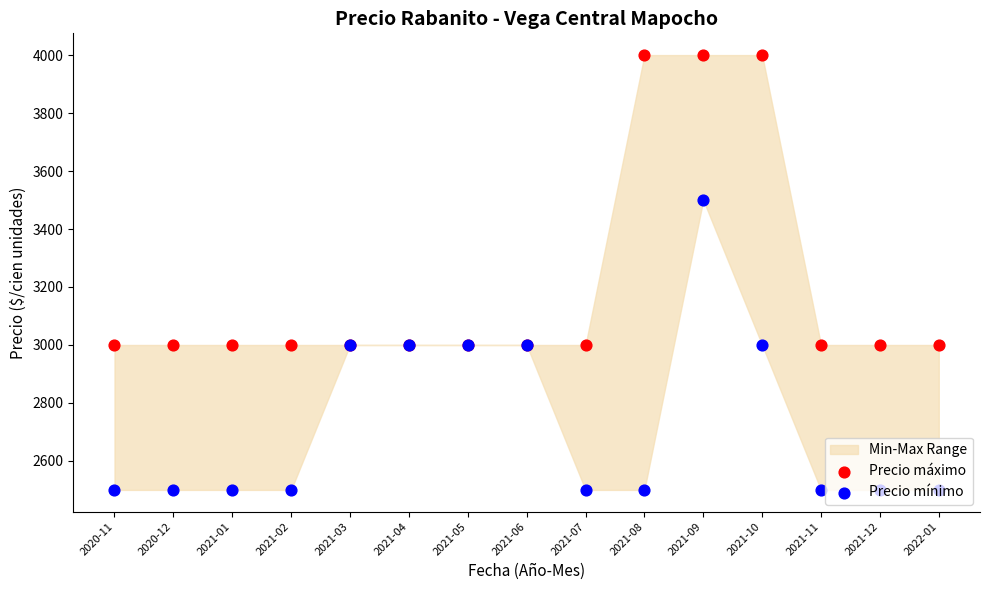

What is the total value across all series at 2020-11?

5500